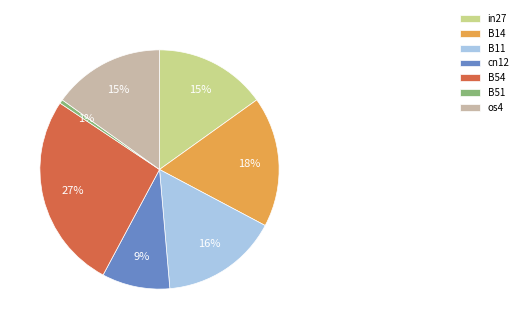

How many slices are in this pie chart?

7